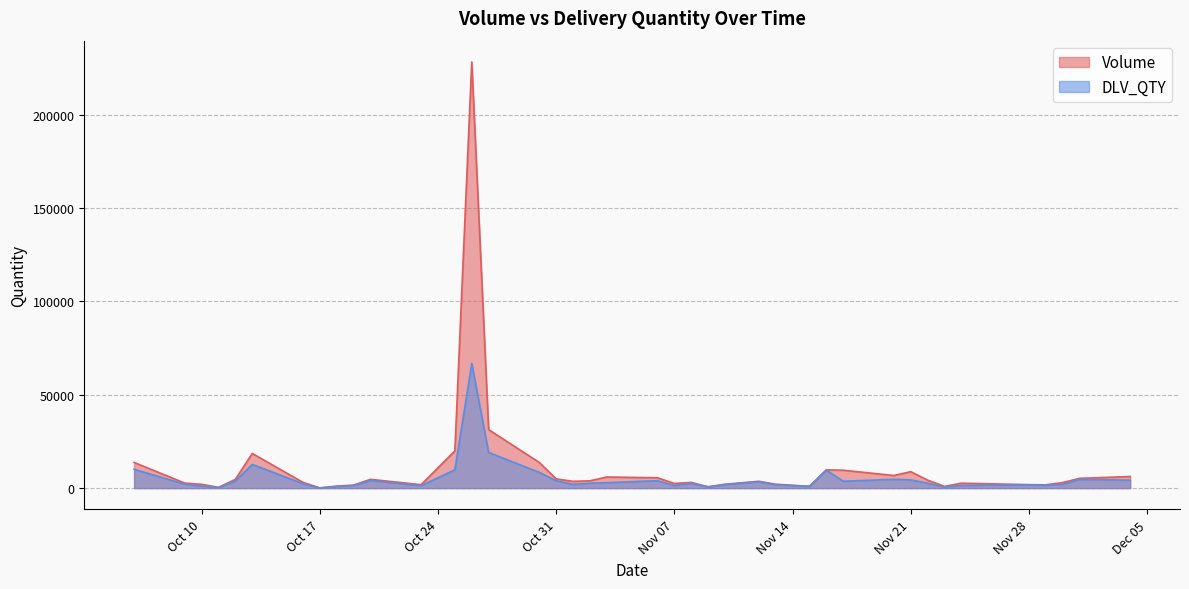

Between 2023-10-27 and 2023-11-16, which series saw the biggest shift?

Volume